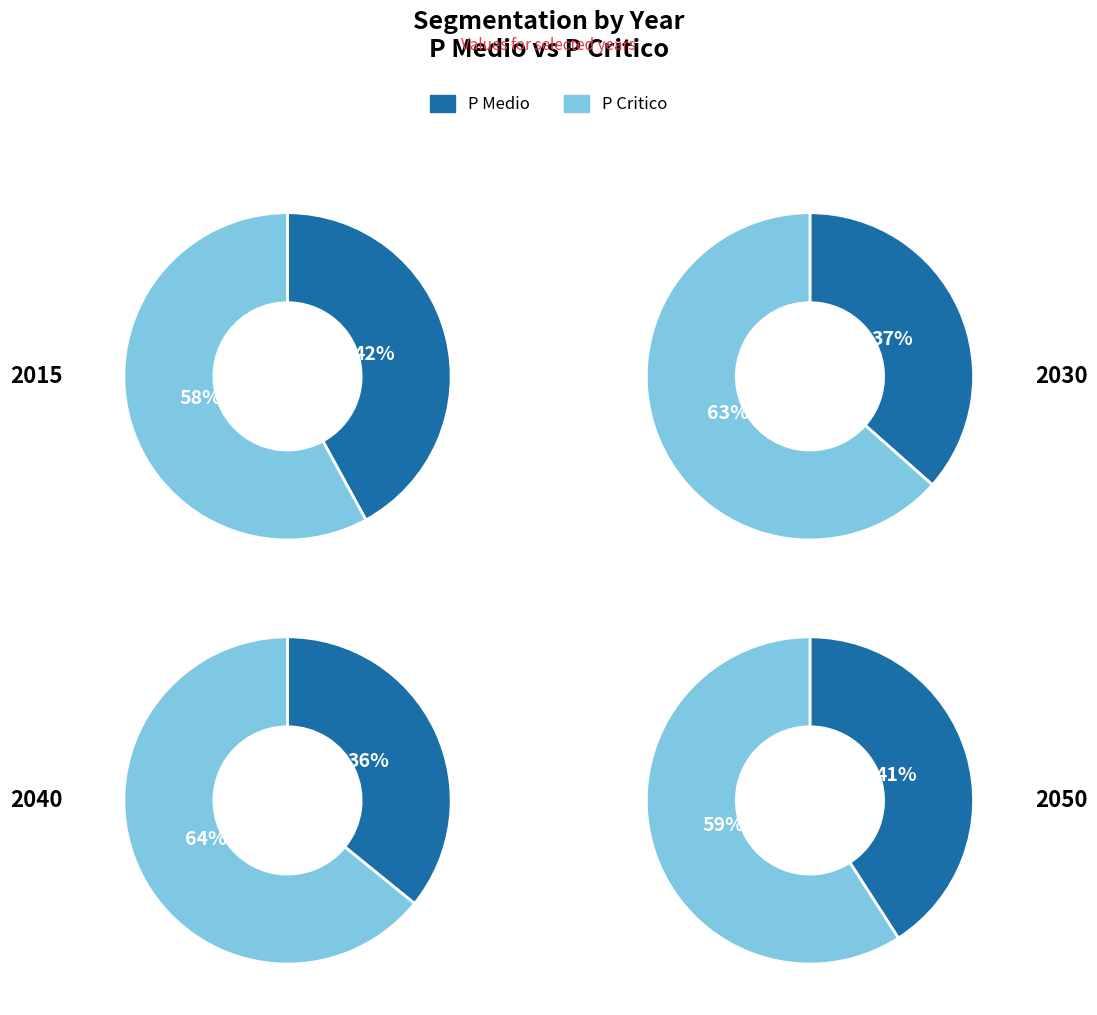

To the nearest percent, what percentage of the pie is P Medio?

42%